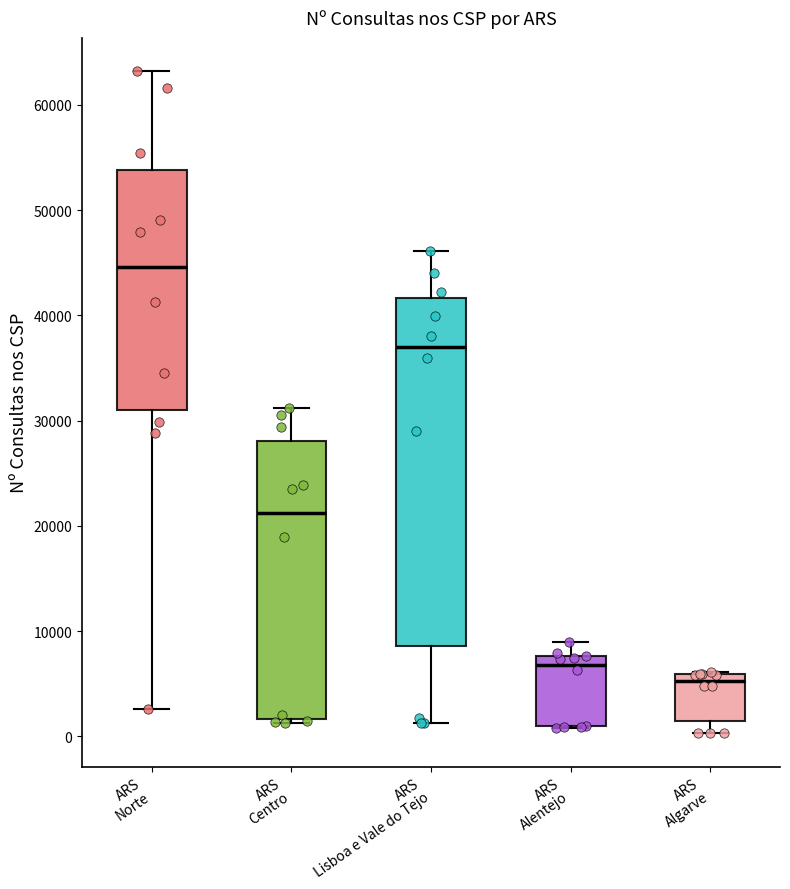

Reading left to right, read every box against the y-axis: the position of its median line, the range the box covers, and the ends of its whiskers. The values are not printed on the chart, so give them approximately, as read against the axis.

ARS Norte: median 45000, box 31000 to 54000, whiskers 3000 to 63000
ARS Centro: median 21000, box 2000 to 28000, whiskers 1000 to 31000
ARS Lisboa e Vale do Tejo: median 37000, box 9000 to 42000, whiskers 1000 to 46000
ARS Alentejo: median 7000, box 1000 to 8000, whiskers 1000 to 9000
ARS Algarve: median 5000, box 1000 to 6000, whiskers 0 to 6000